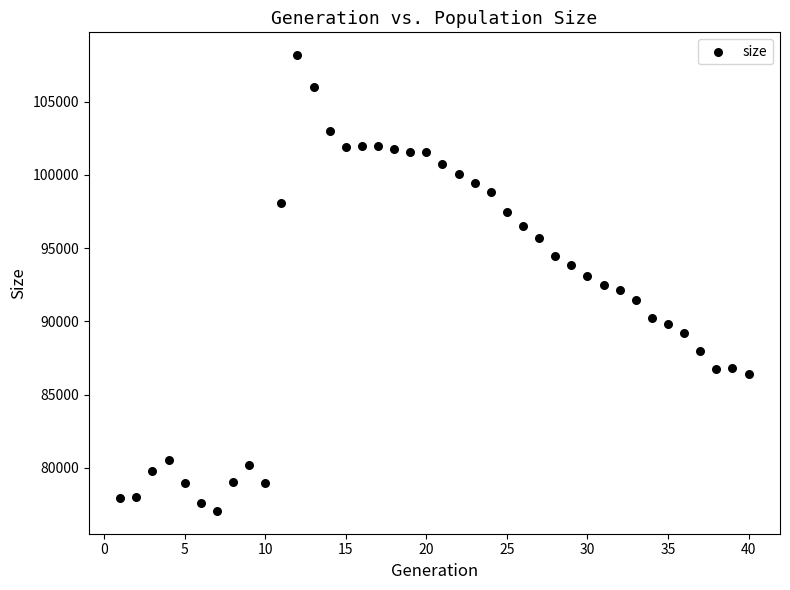

What is the range of Y values (max minus min)?

31111